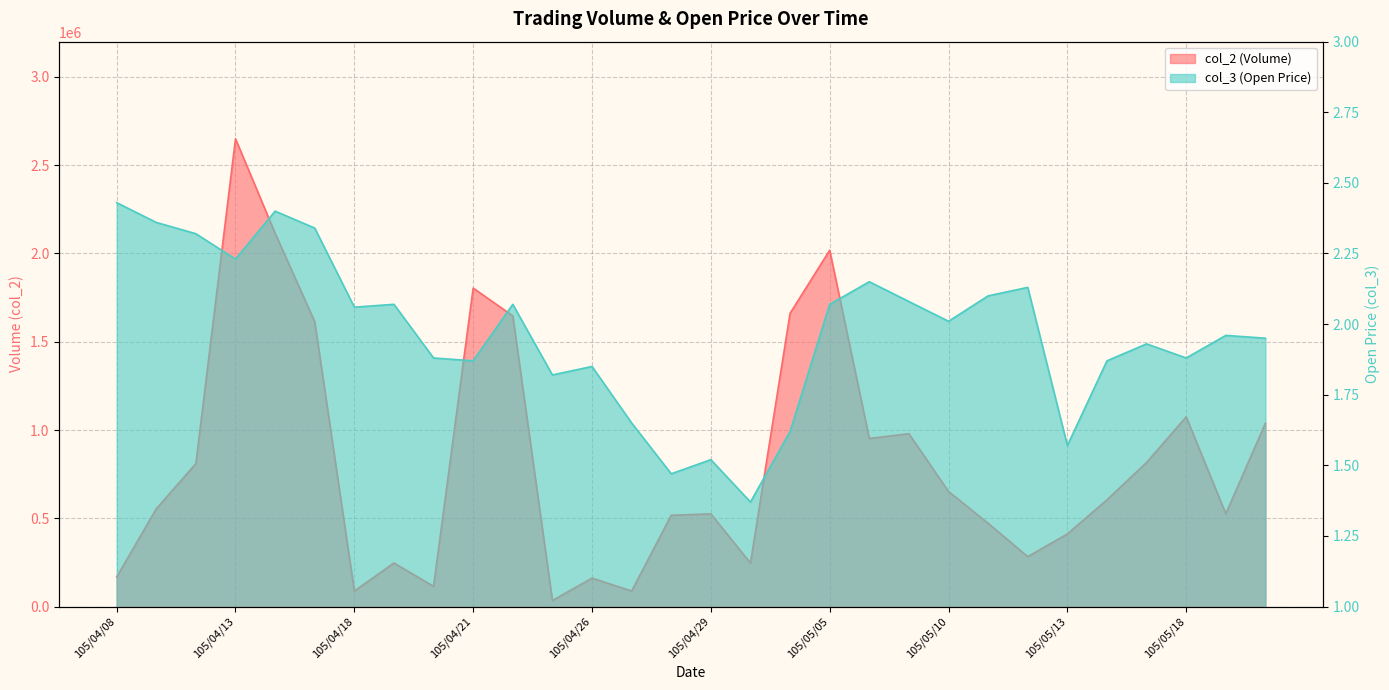

What is the difference between the maximum and minimum values in the col_2 series?

2615640.0